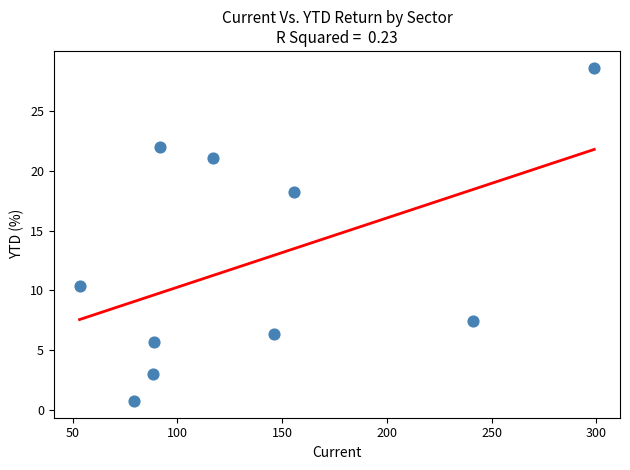

What Y value in the scatter plot is closest to 14?

10.3